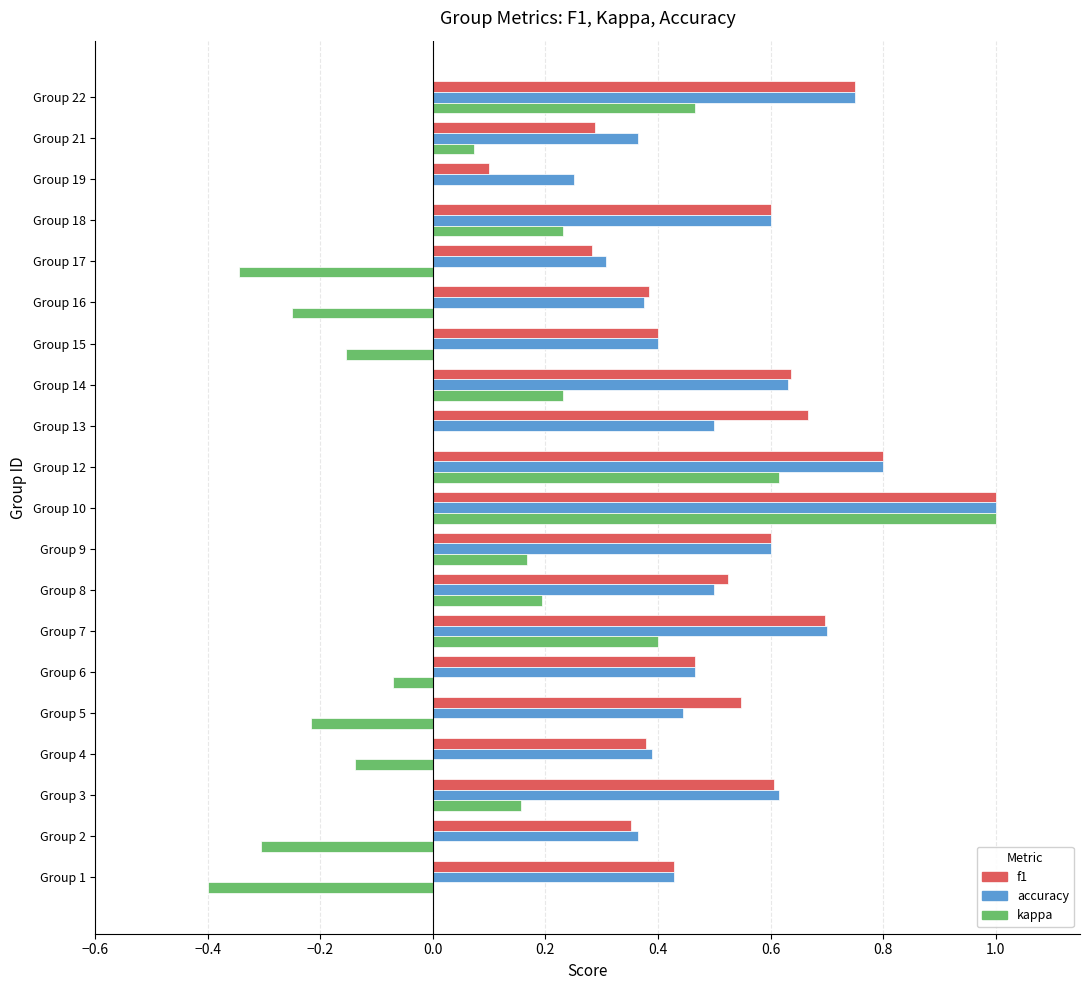

Is the value of accuracy at Group 5 greater than the value of f1 at Group 13?

No